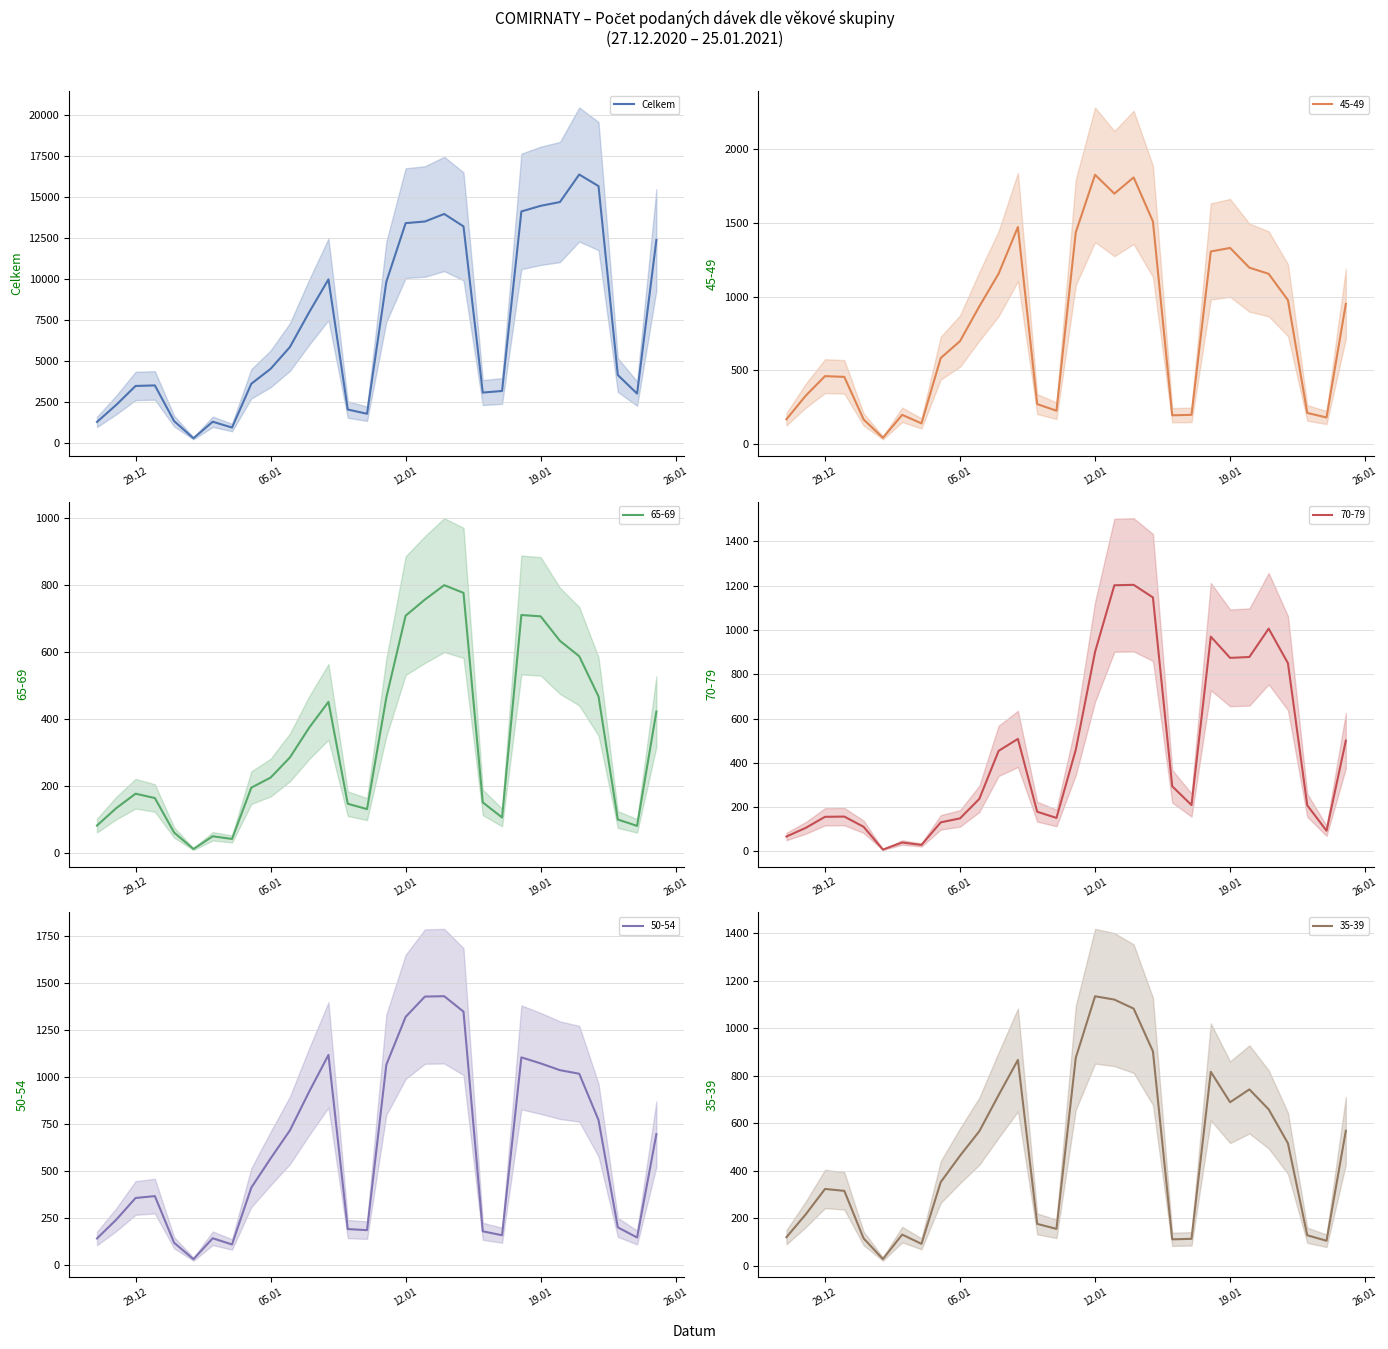

What is the smallest value displayed?

261